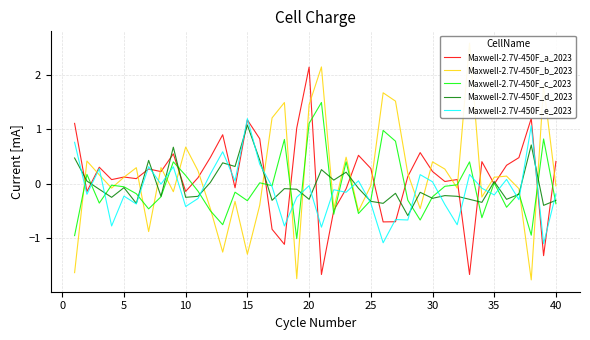

Is the value of Maxwell-2.7V-450F_e_2023 at 10 greater than the value of Maxwell-2.7V-450F_c_2023 at 20?

No